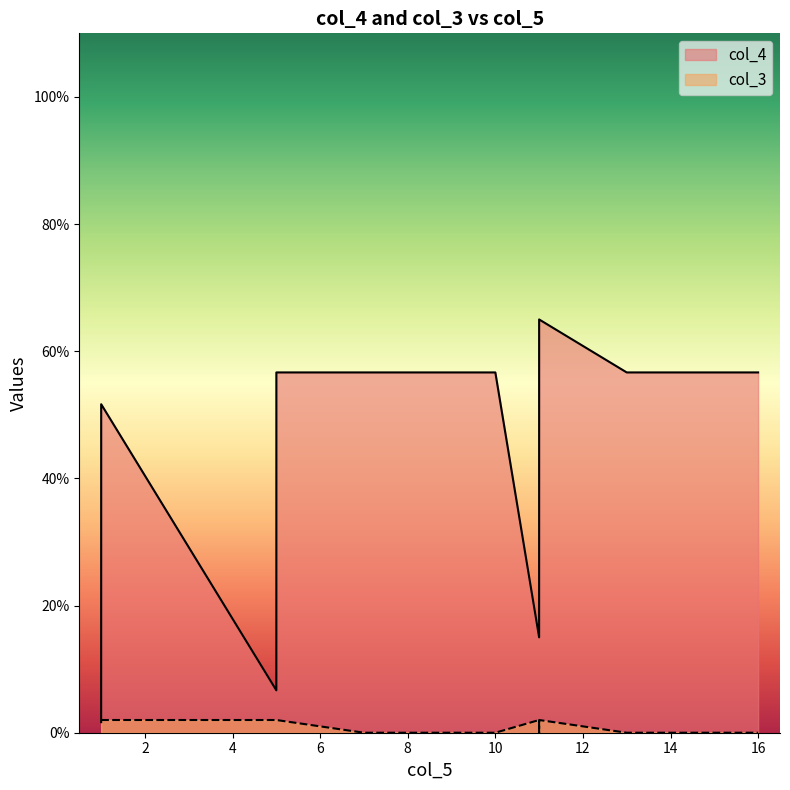

Is it true that col_4 equals 0.6 at 15?

True